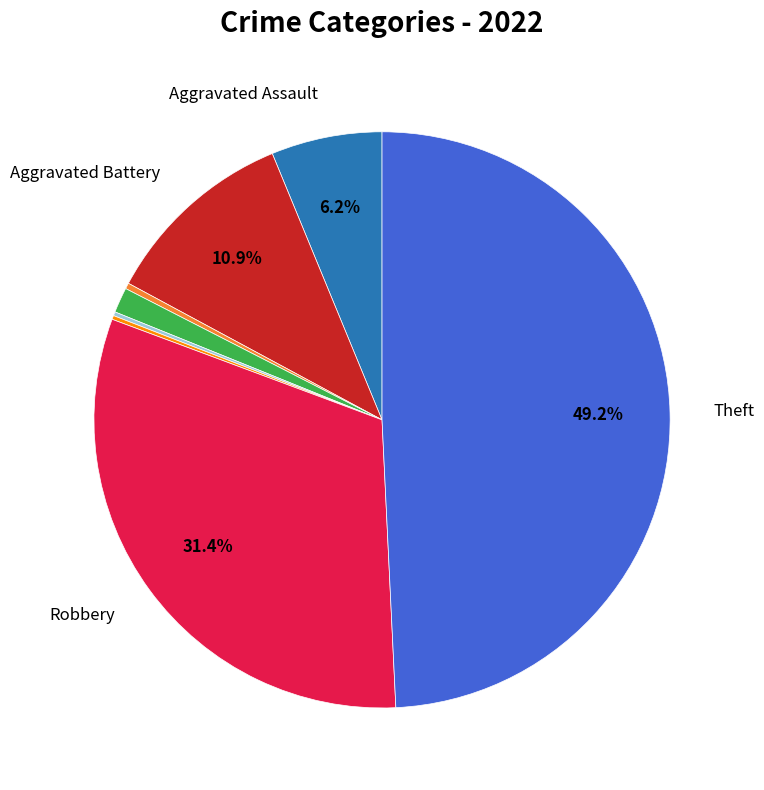

Is there a majority slice in this chart?

No